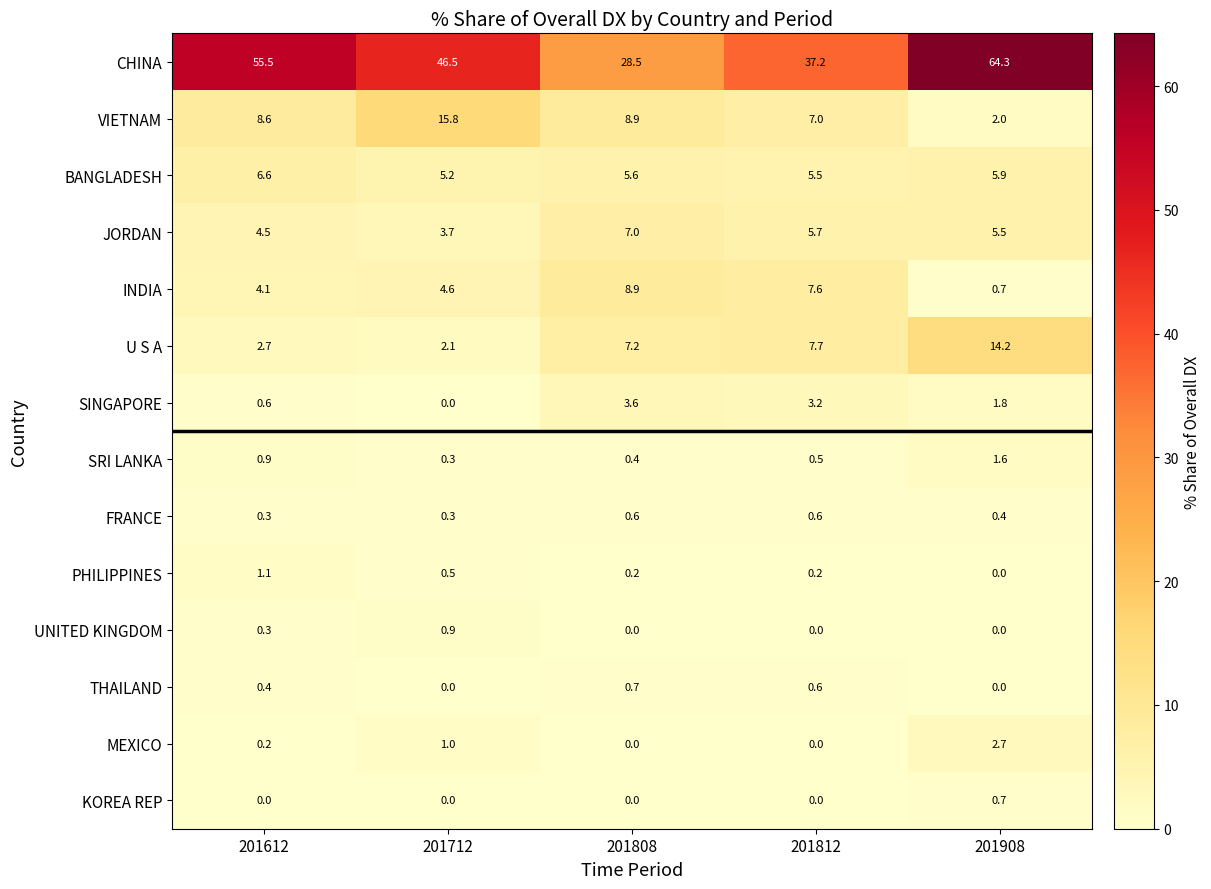

What is the difference between the PHILIPPINES values at 201612 and 201808?

0.9